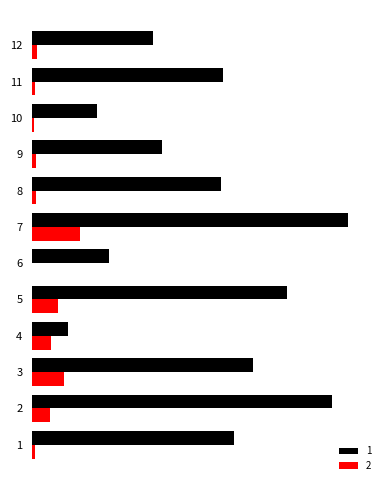

Which label corresponds to the largest value in the chart?

7